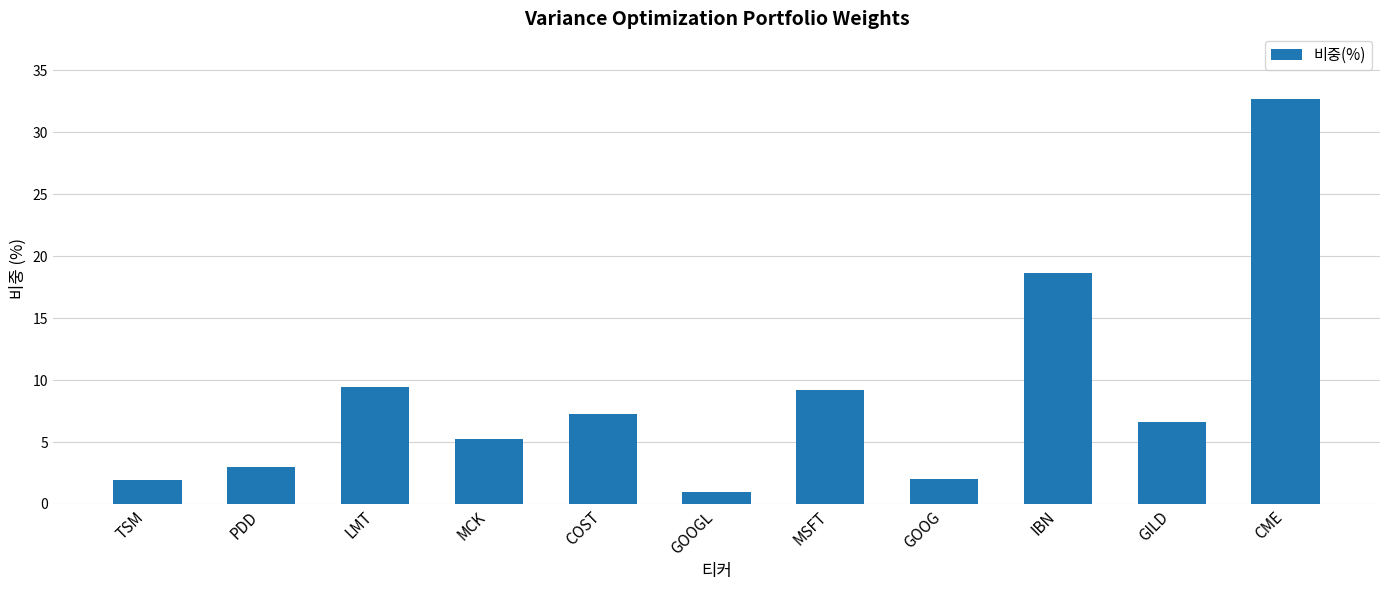

What is the sum of the values at GILD and IBN?

25.3